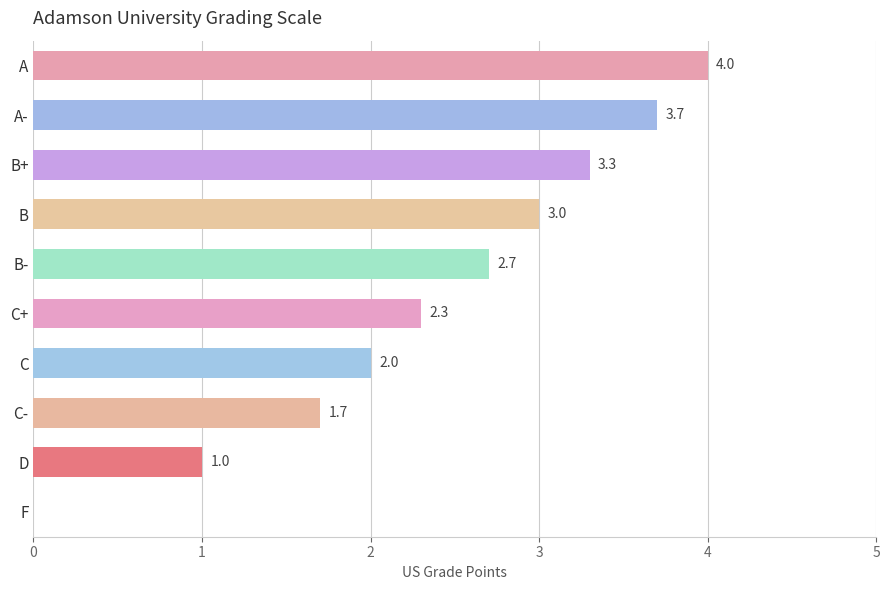

Which has a higher value, A or B-?

A